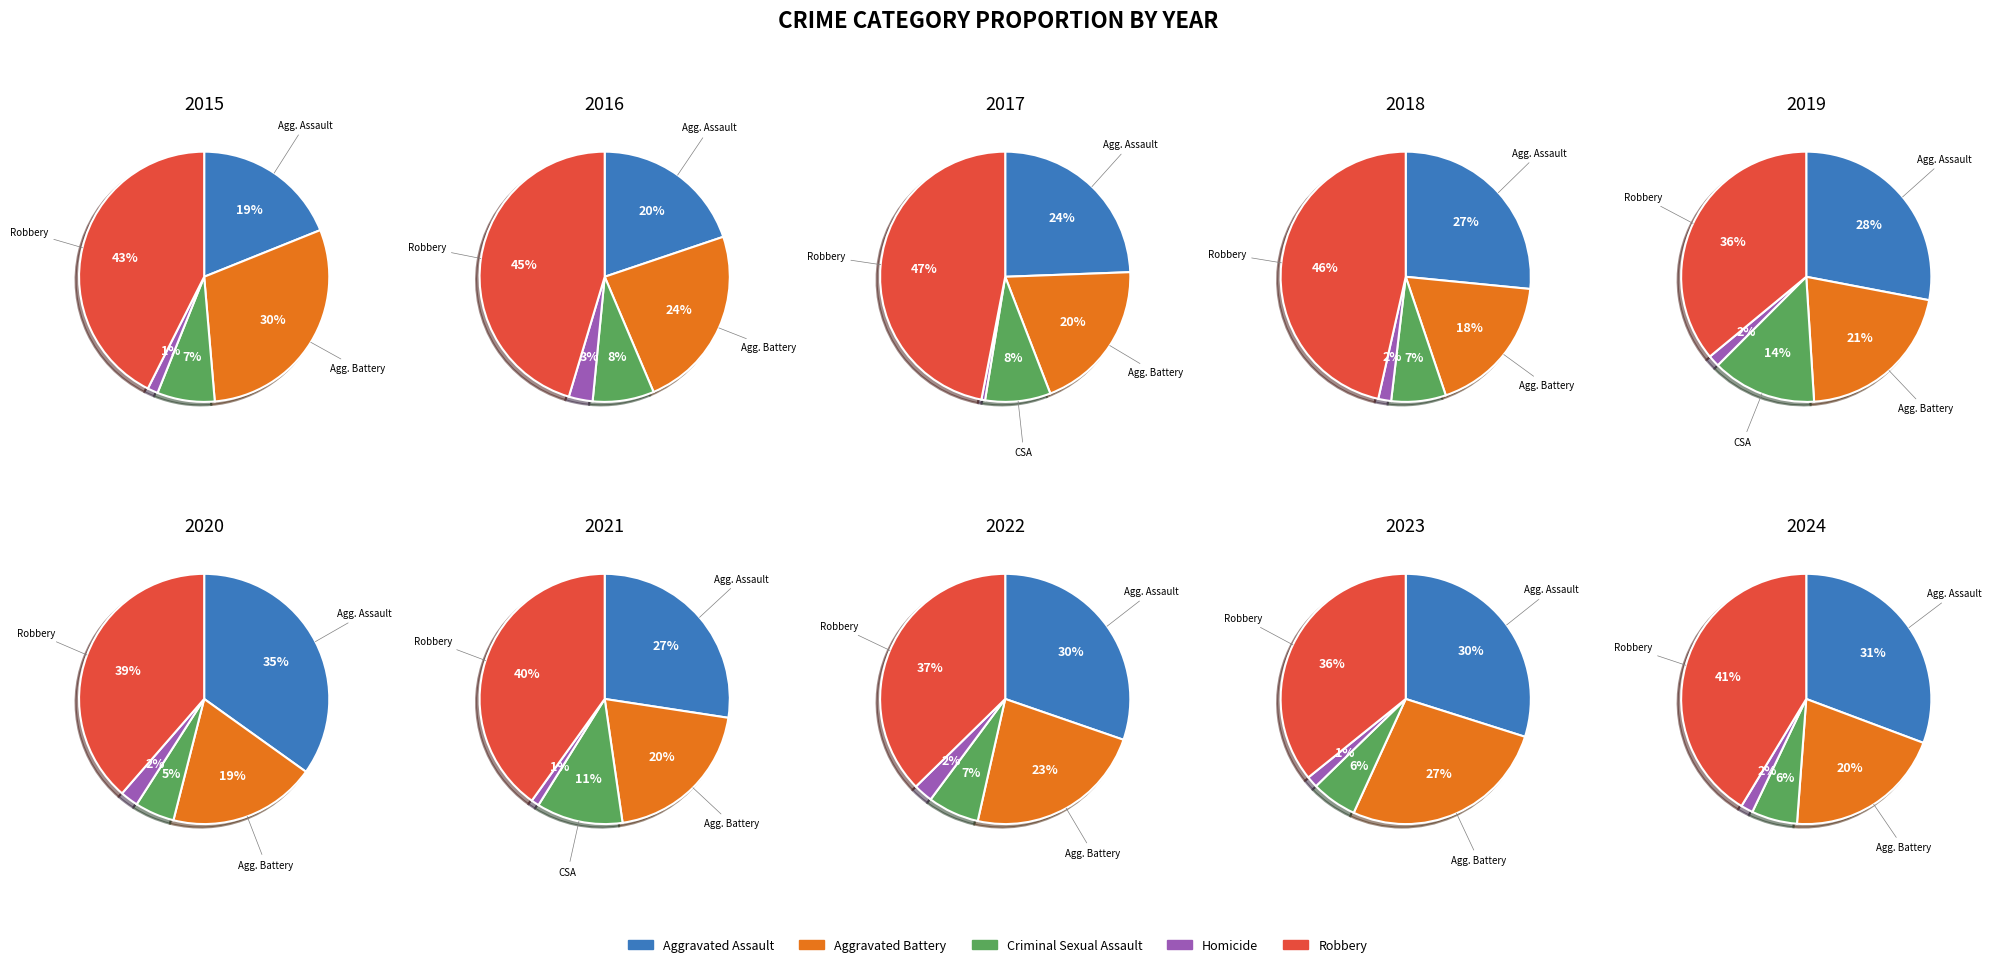

What portion of the pie excludes Aggravated Battery?

70.3%